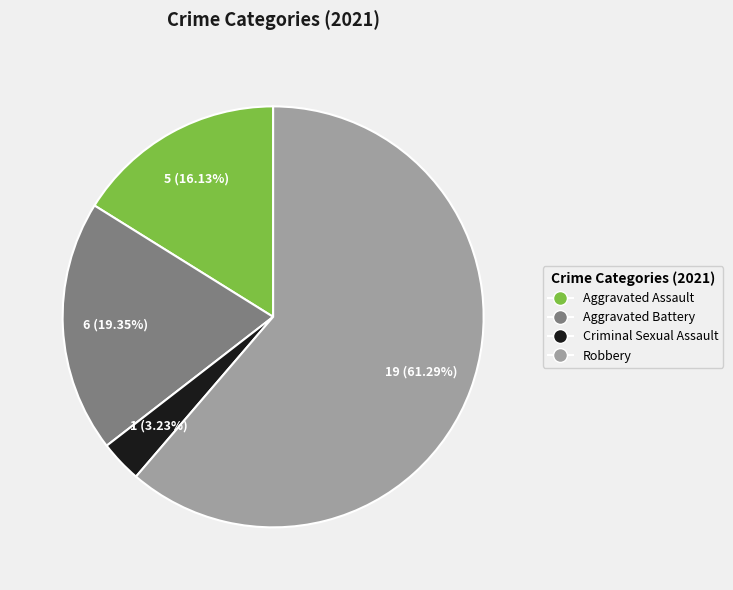

How many segments does this pie chart have?

4